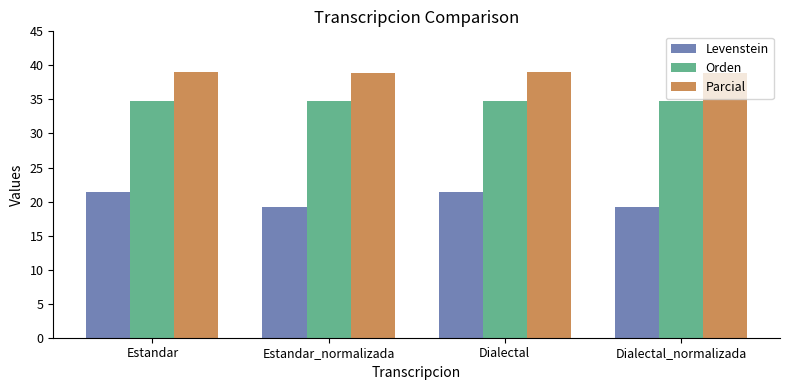

What is the approximate value of Parcial at Dialectal?

39.0